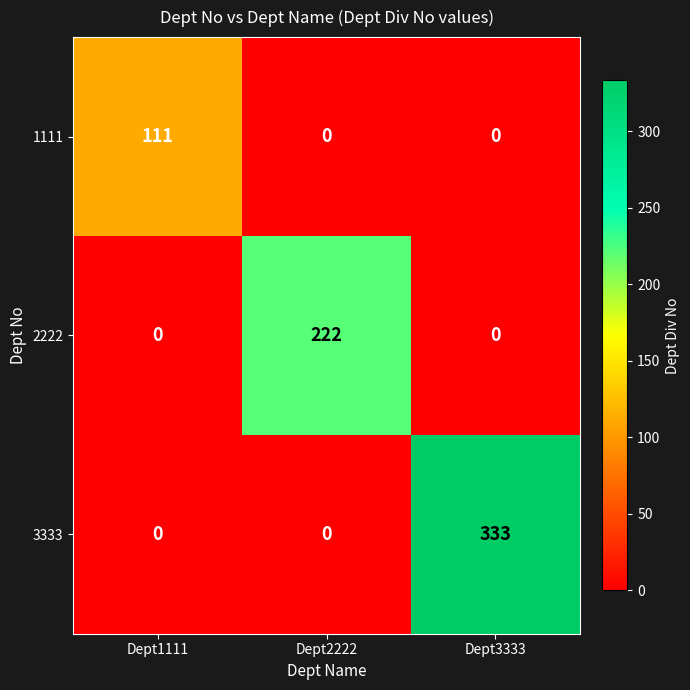

Rank the series by their average value, from lowest to highest.

1111, 2222, 3333